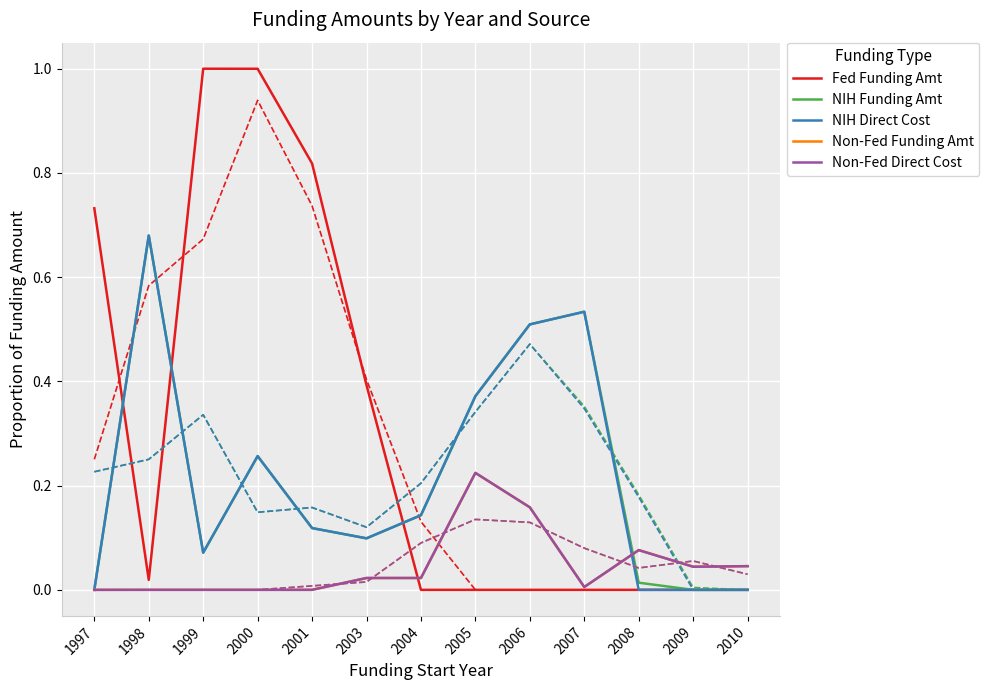

At which category is the sum across all series the highest?

2000